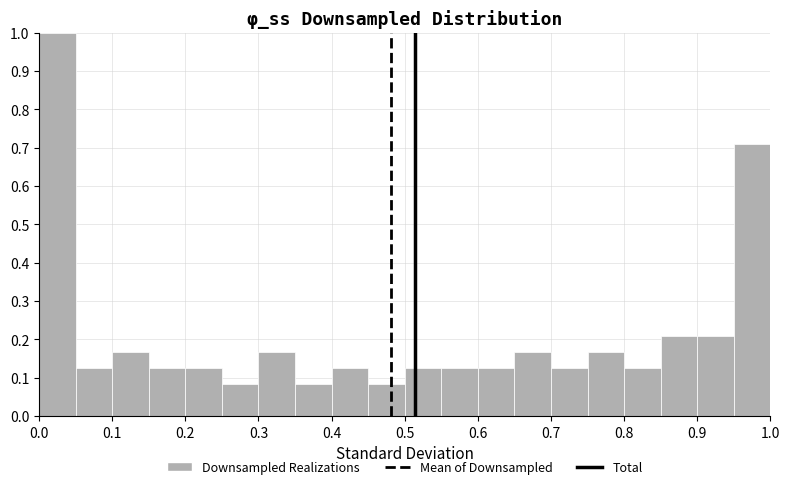

What is the height of the bar covering 0.90 to 0.95 on the x-axis? The values are not printed on the chart, so give them approximately, as read against the axis.

0.21